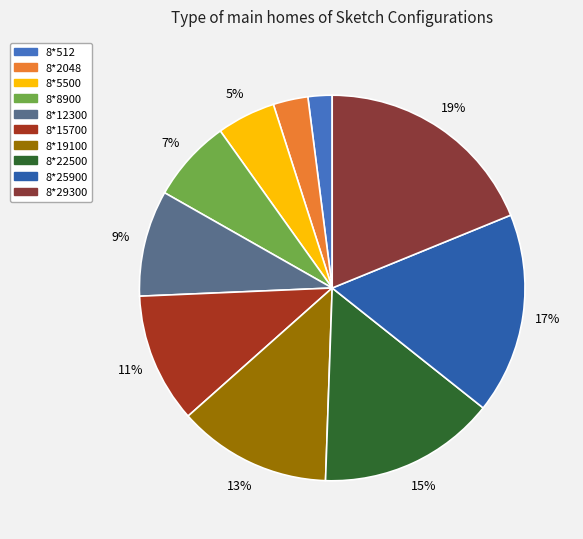

Which category has the biggest portion of the pie?

8*29300